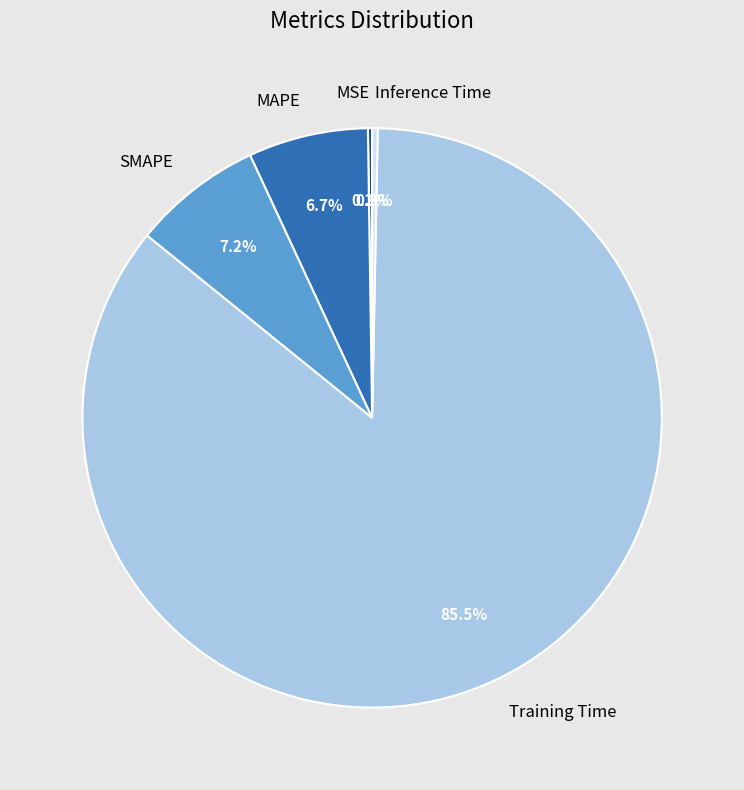

Does any single category account for the majority?

Yes